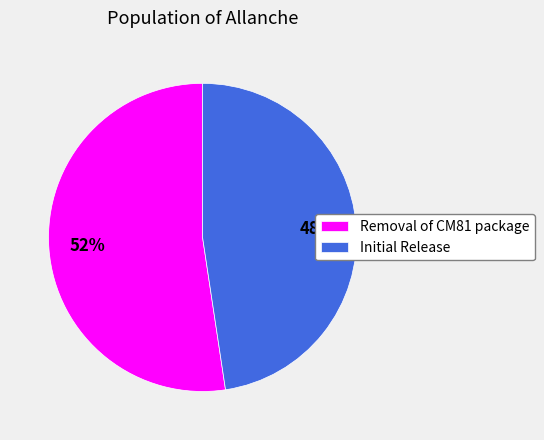

Rank the categories by value from lowest to highest.

Initial Release, Removal of CM81 package